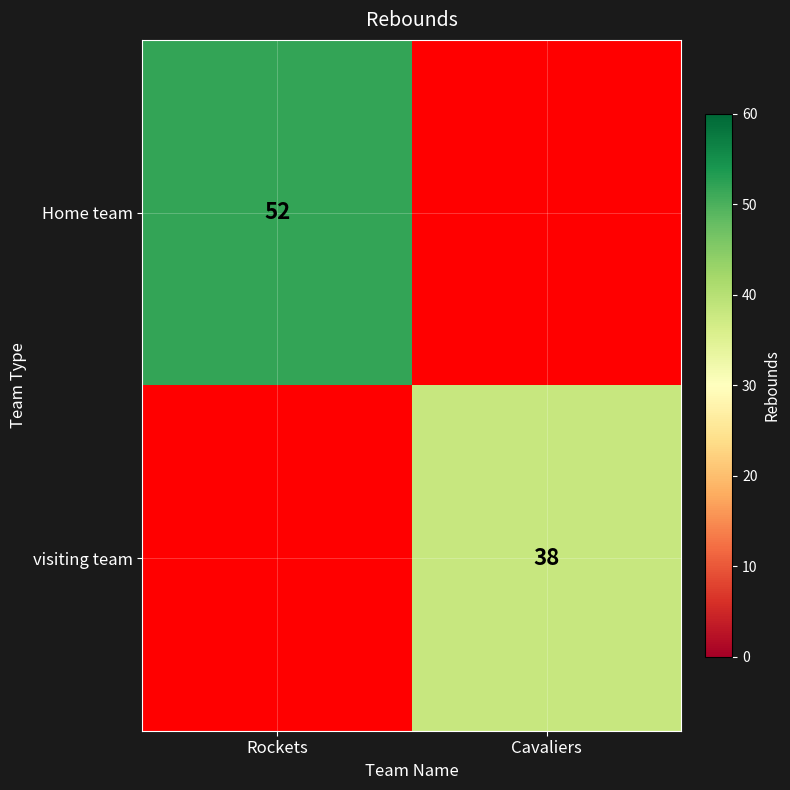

Is the value of visiting team at Cavaliers greater than the value of Home team at Rockets?

No